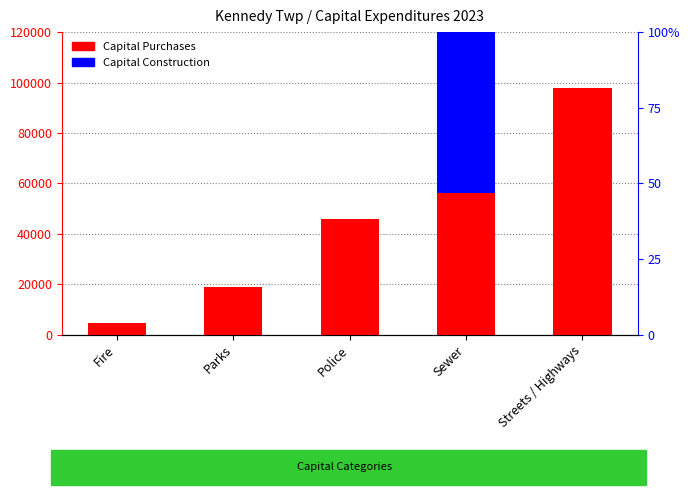

Does the chart contain any negative values?

No